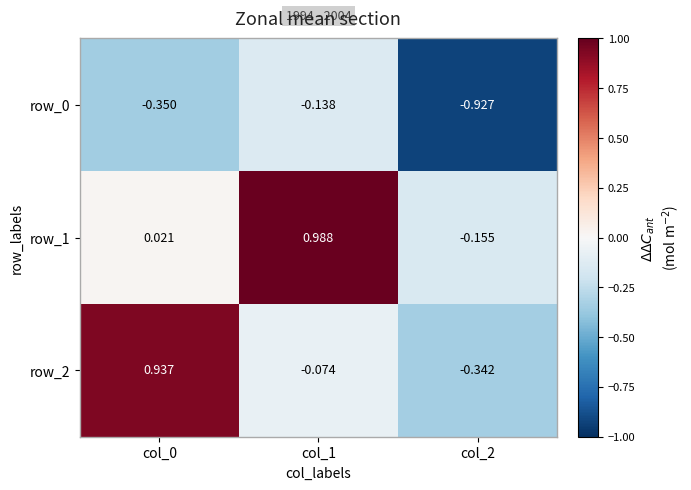

What is the average value of the row_2 series?

0.2